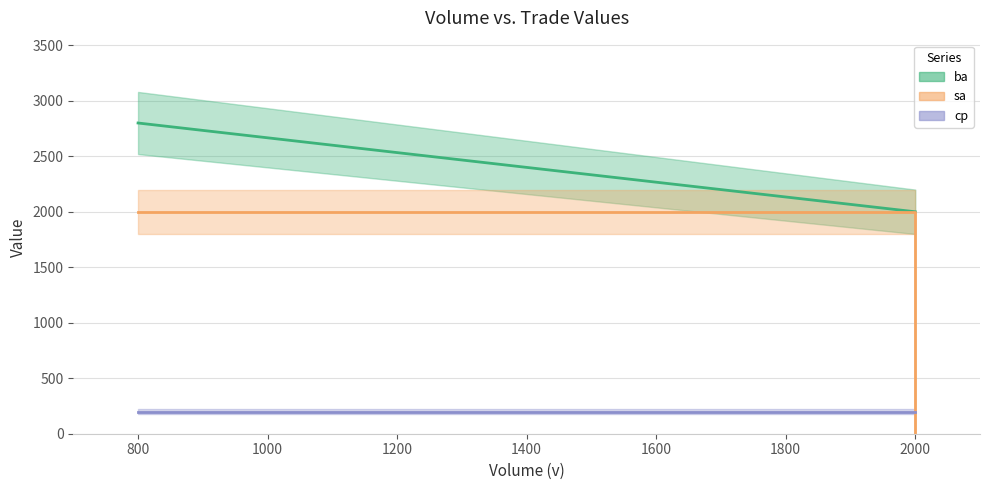

Which series changed the most between 800 and 2000?

ba